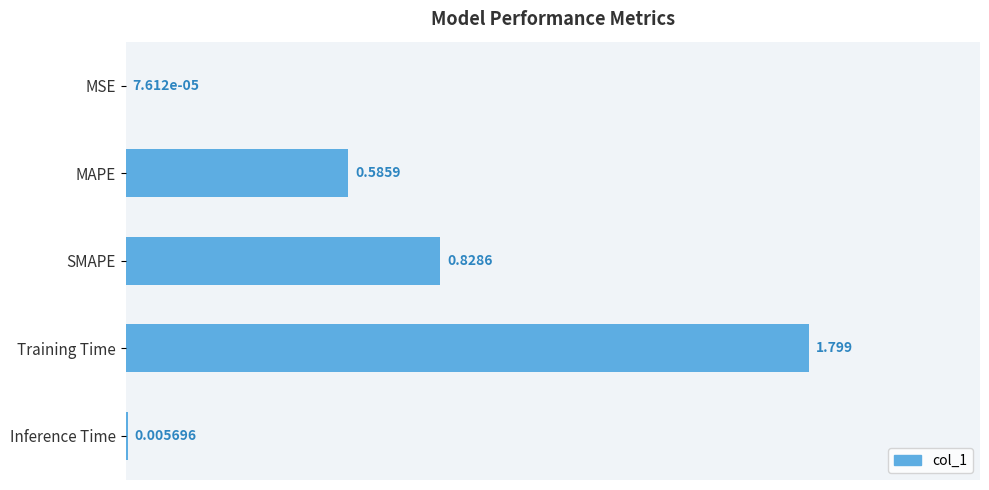

Between MSE and Training Time, which is larger?

Training Time